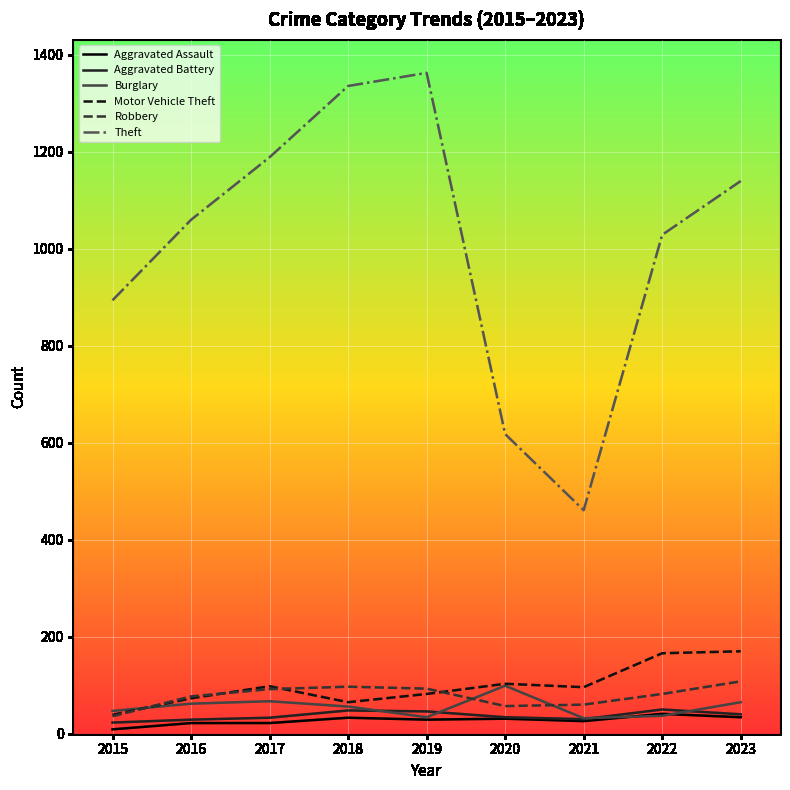

What value does the Aggravated Battery series have at 2020?

34